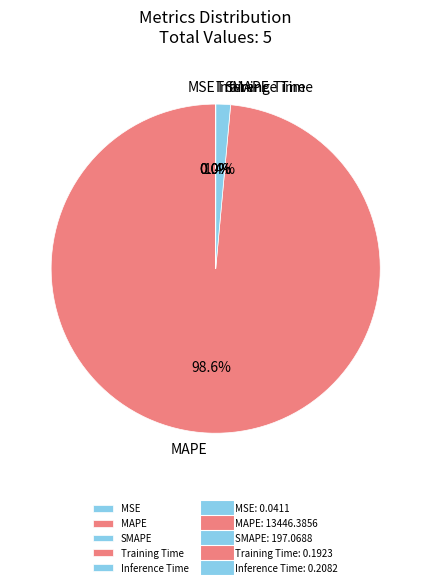

Which slice is the largest?

MAPE